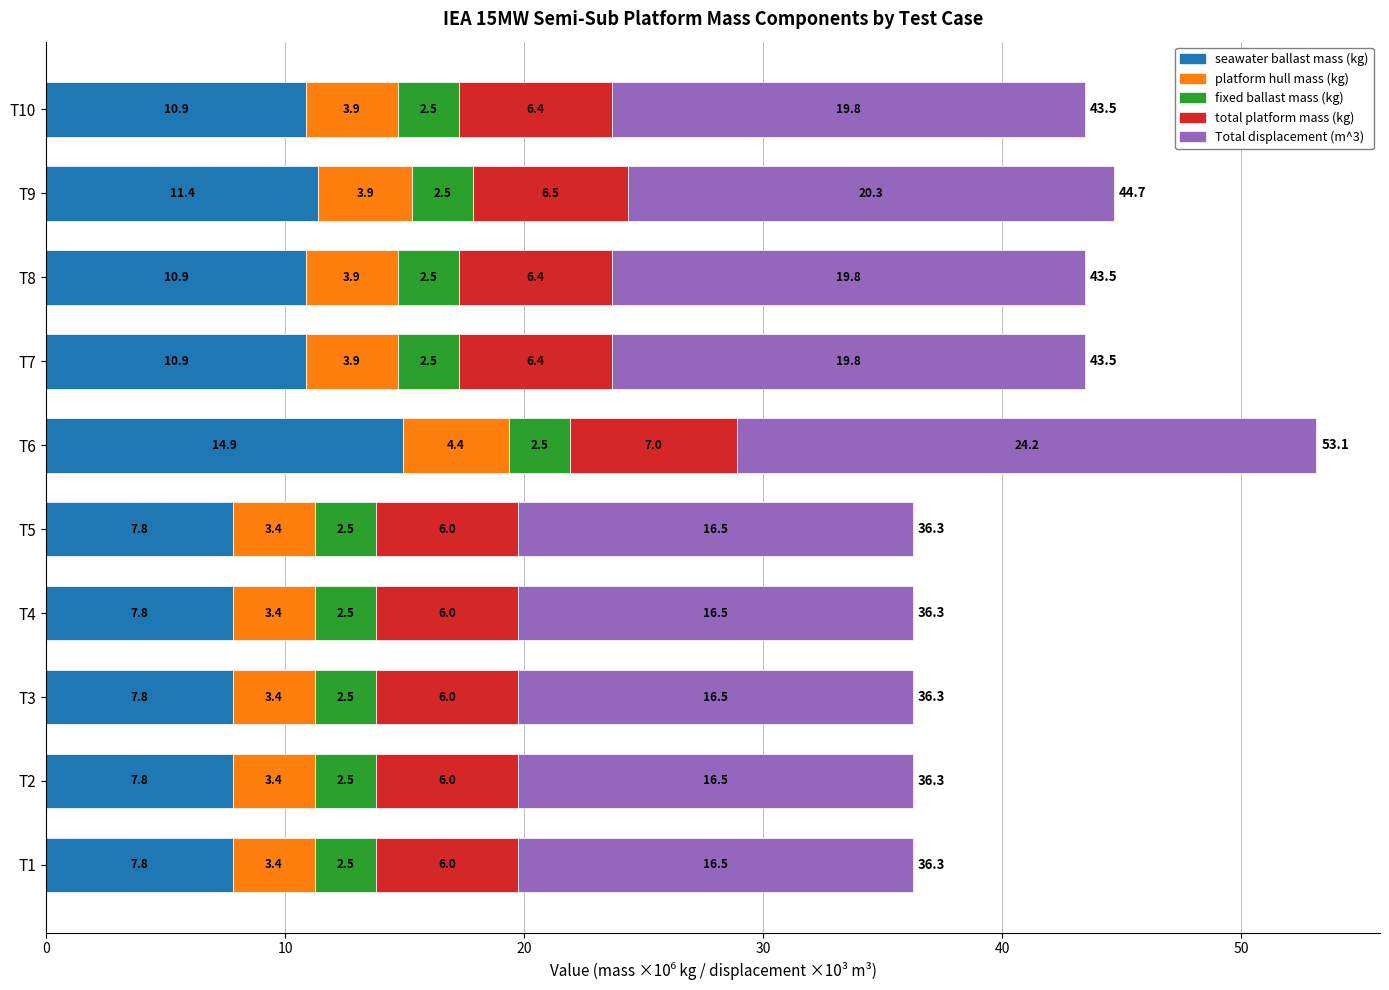

Count the seawater ballast mass (kg) values in the range 7 to 10.

5